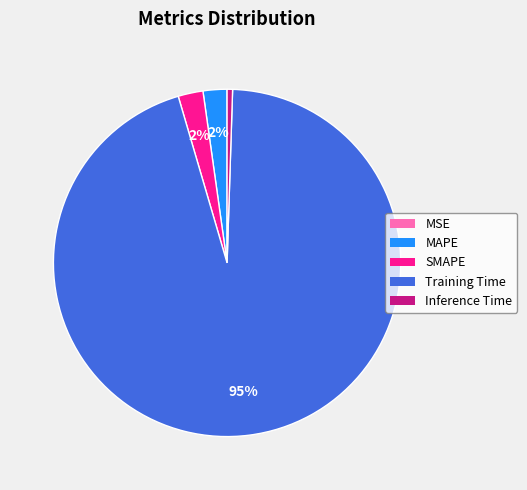

Do Inference Time and MAPE together represent more than half of the pie?

No